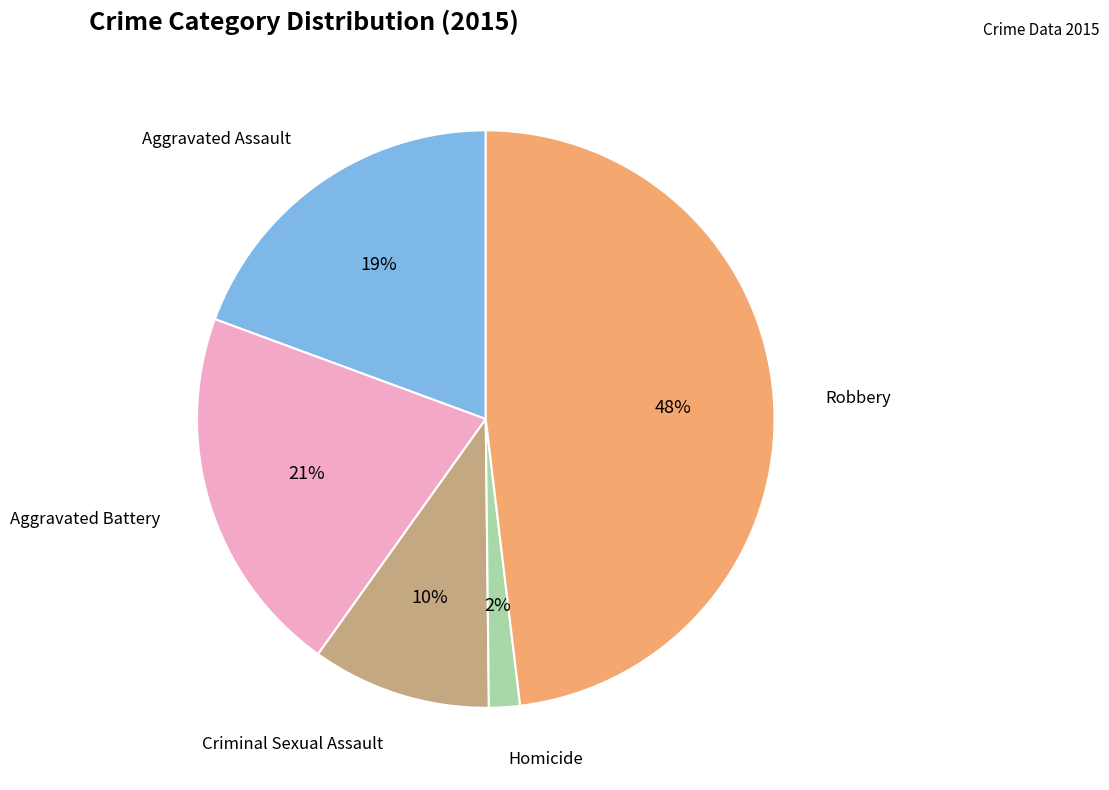

To the nearest percent, what is the difference between the largest and smallest slice percentages?

46%